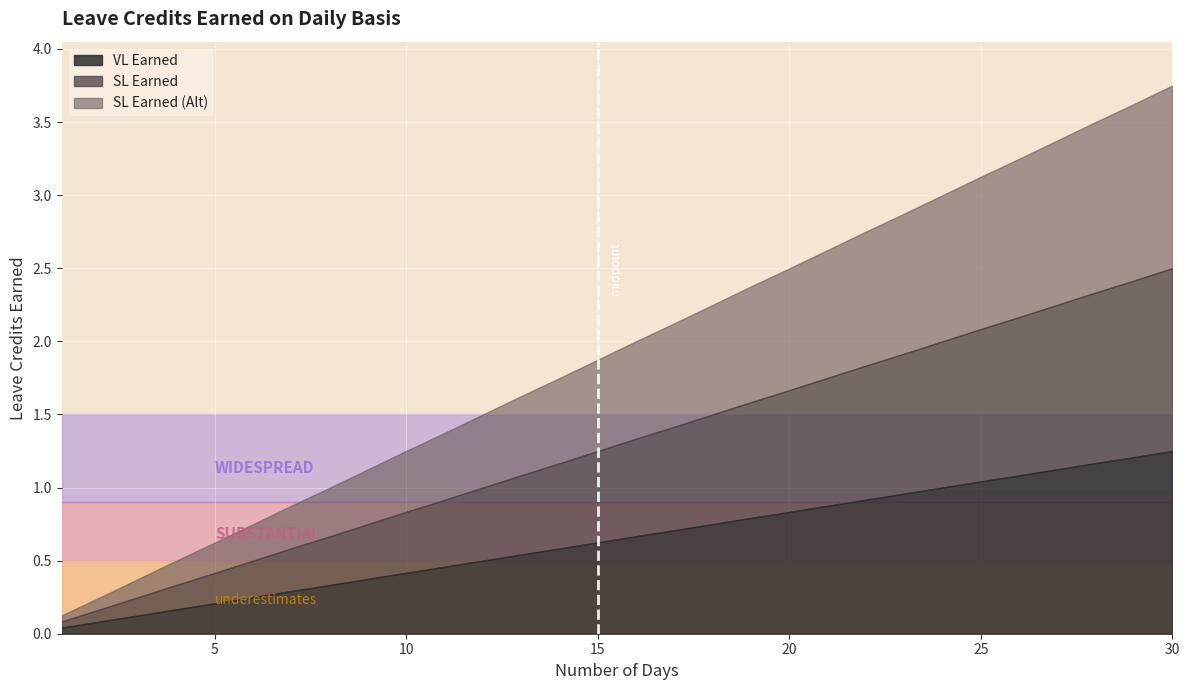

Reading right to left, transcribe all the data shown in this chart.

VL Earned: 1.2	1.2	1.2	1.1	1.1	1.0	1.0	1.0	0.9	0.9	0.8	0.8	0.8	0.7	0.7	0.6	0.6	0.5	0.5	0.5	0.4	0.4	0.3	0.3	0.2	0.2	0.2	0.1	0.1	0.0
SL Earned: 1.2	1.2	1.2	1.1	1.1	1.0	1.0	1.0	0.9	0.9	0.8	0.8	0.8	0.7	0.7	0.6	0.6	0.5	0.5	0.5	0.4	0.4	0.3	0.3	0.2	0.2	0.2	0.1	0.1	0.0
SL Earned (Alt): 1.2	1.2	1.2	1.1	1.1	1.0	1.0	1.0	0.9	0.9	0.8	0.8	0.8	0.7	0.7	0.6	0.6	0.5	0.5	0.5	0.4	0.4	0.3	0.3	0.2	0.2	0.2	0.1	0.1	0.0